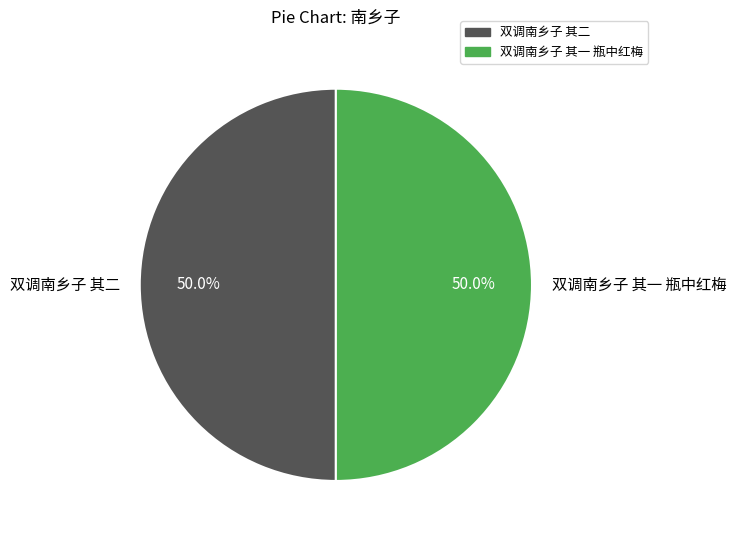

Count the number of slices in the pie.

2